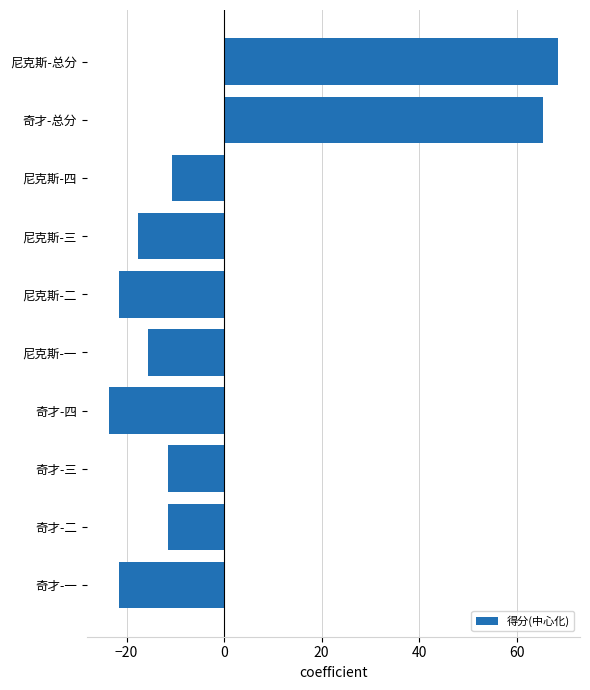

What is the difference between the maximum and second lowest values?

90.0